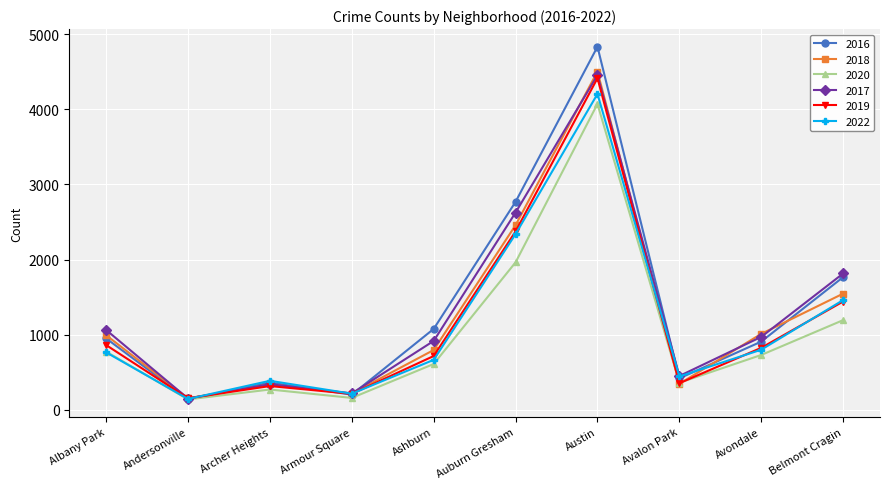

The value of 2018 at Austin is 7455. True or false?

False